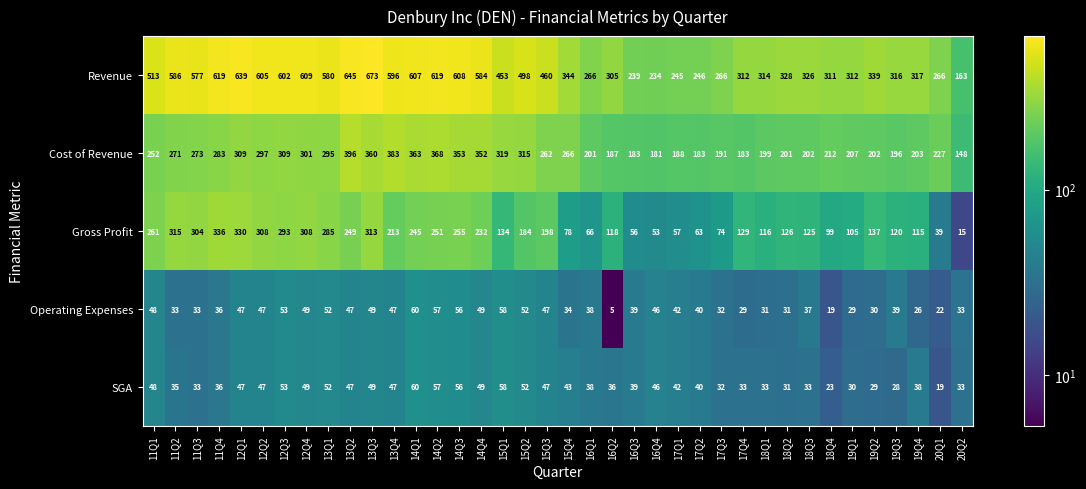

What is the greatest value displayed?

673